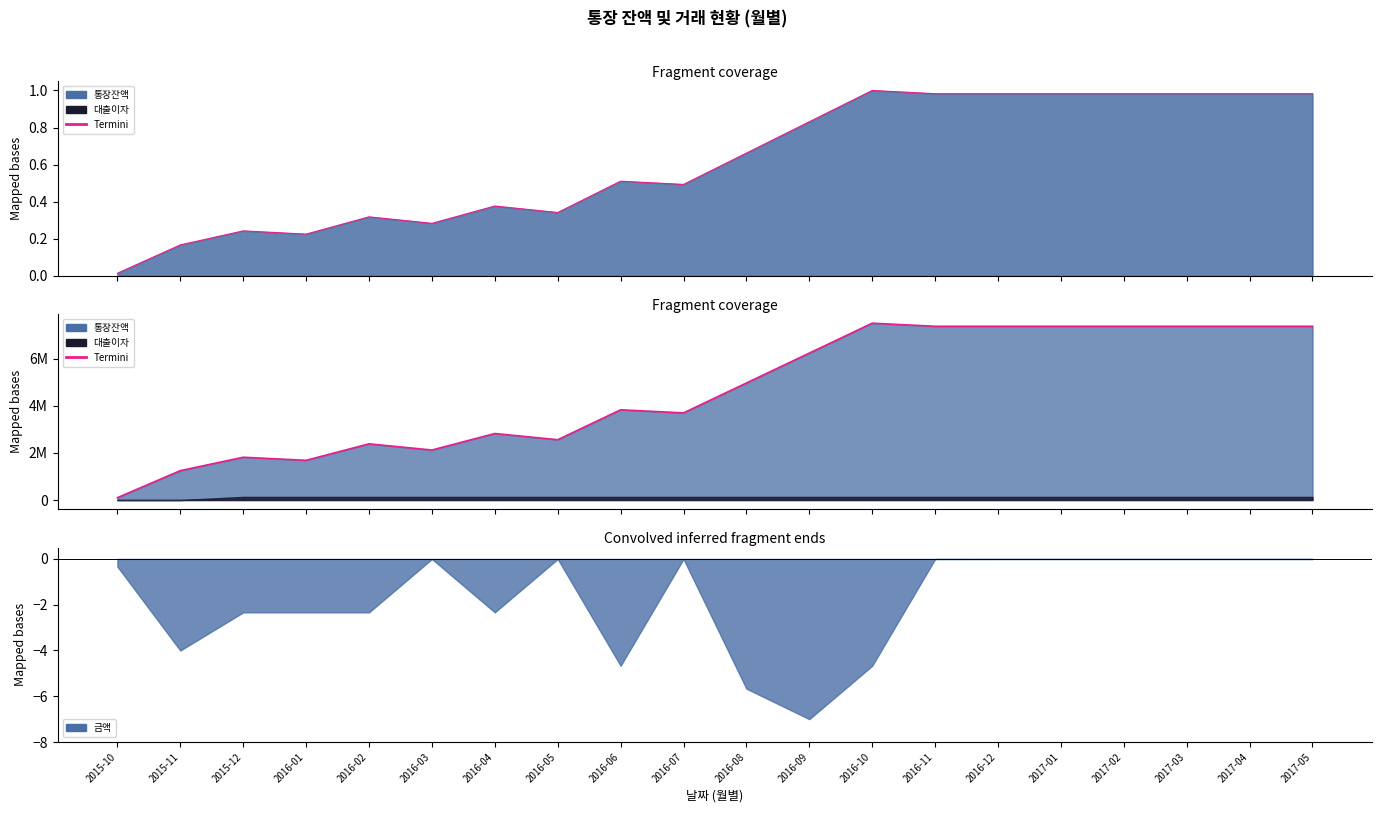

Count the number of categories in the chart.

20